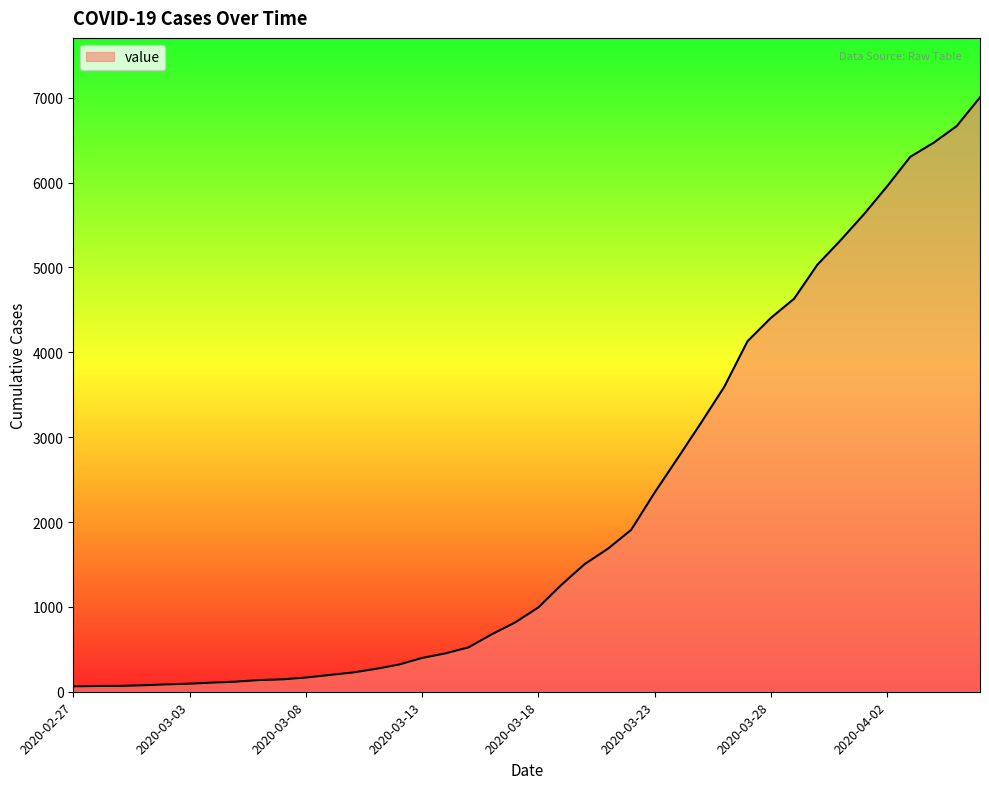

What is the difference between the maximum and minimum values?

6940